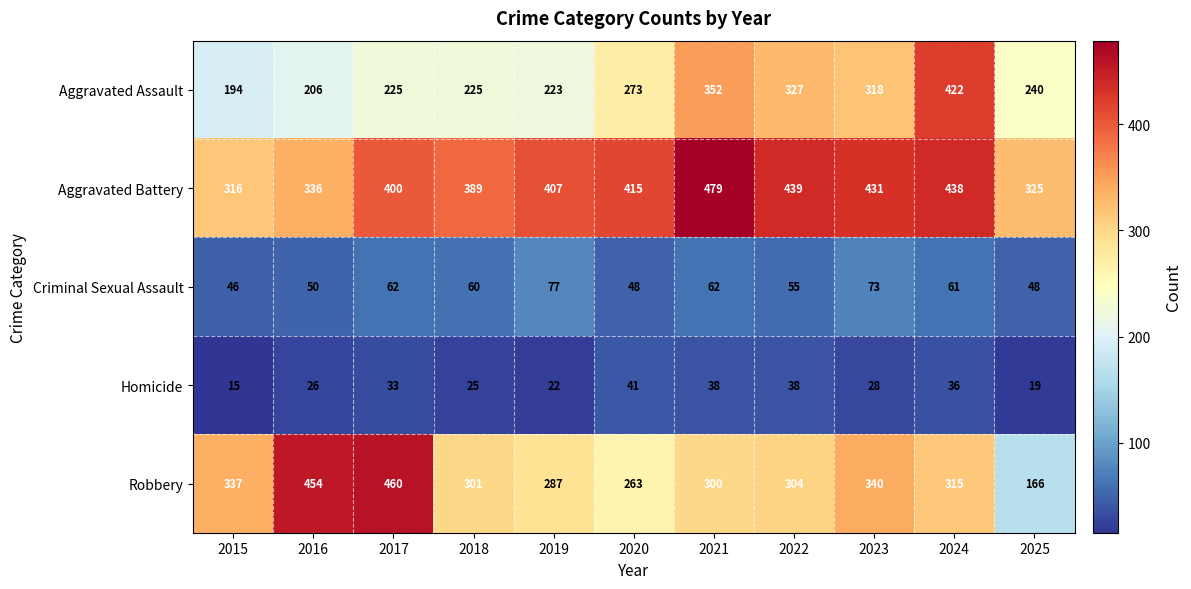

How many data points does each series have?

11